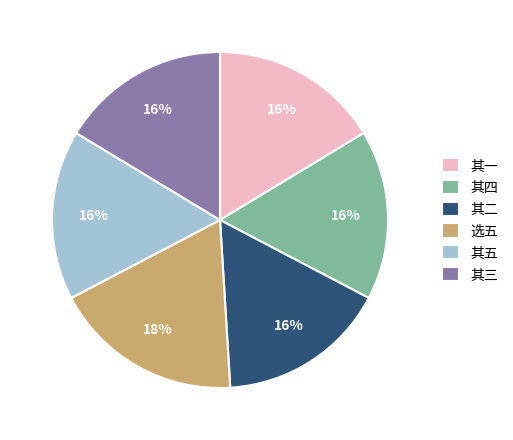

Is it true that 其一 is 16% of the pie?

True